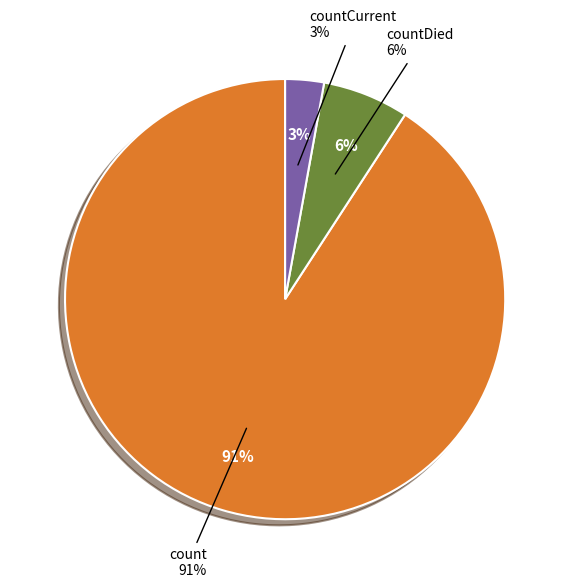

To the nearest percent, what percentage of the pie is countDied?

6%